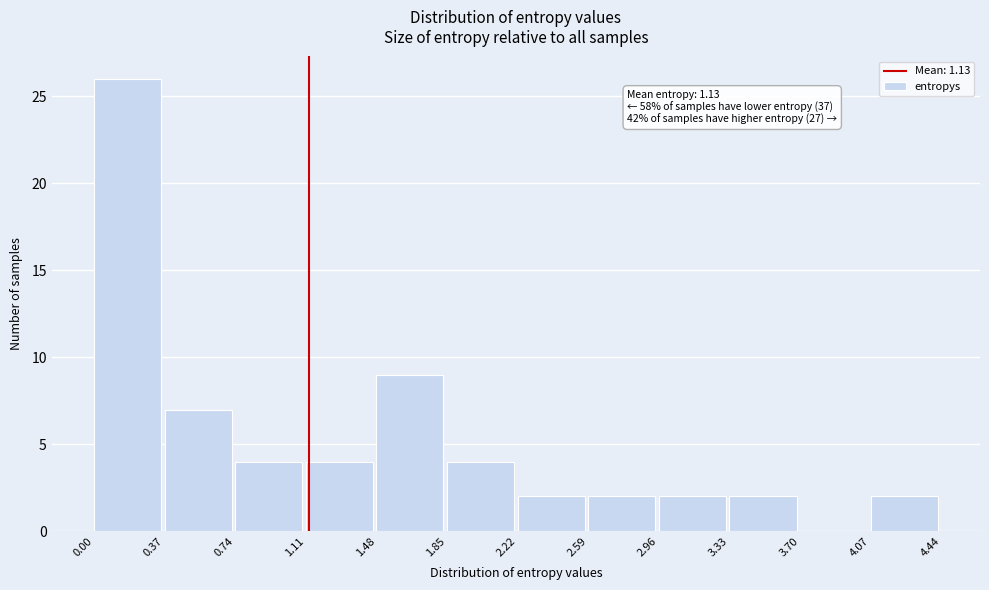

Which range on the x-axis has the tallest bar?

0.00 to 0.37